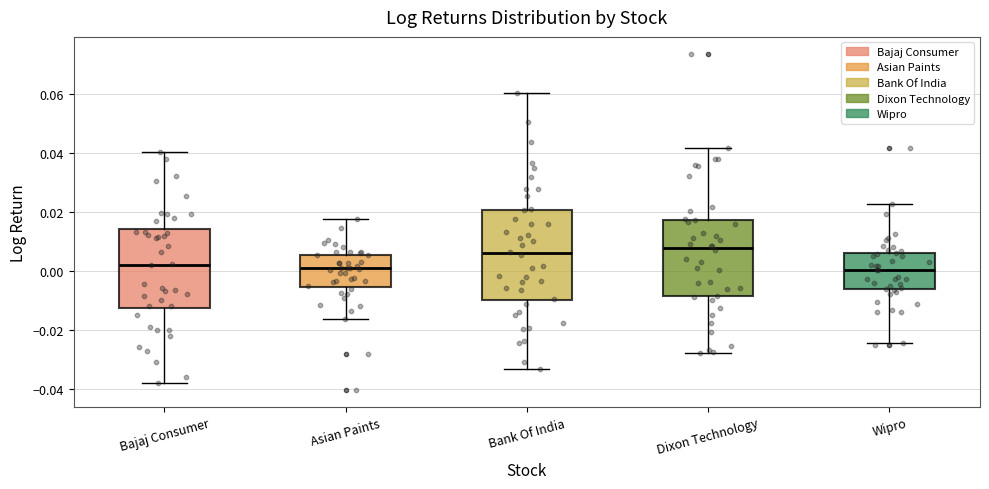

Reading left to right, read every box against the y-axis: the position of its median line, the range the box covers, and the ends of its whiskers. The values are not printed on the chart, so give them approximately, as read against the axis.

Bajaj Consumer: median 0.002, box -0.012 to 0.014, whiskers -0.038 to 0.040
Asian Paints: median 0.000, box -0.006 to 0.006, whiskers -0.016 to 0.018
Bank Of India: median 0.006, box -0.010 to 0.020, whiskers -0.034 to 0.060
Dixon Technology: median 0.008, box -0.008 to 0.018, whiskers -0.028 to 0.042
Wipro: median 0.000, box -0.006 to 0.006, whiskers -0.024 to 0.022